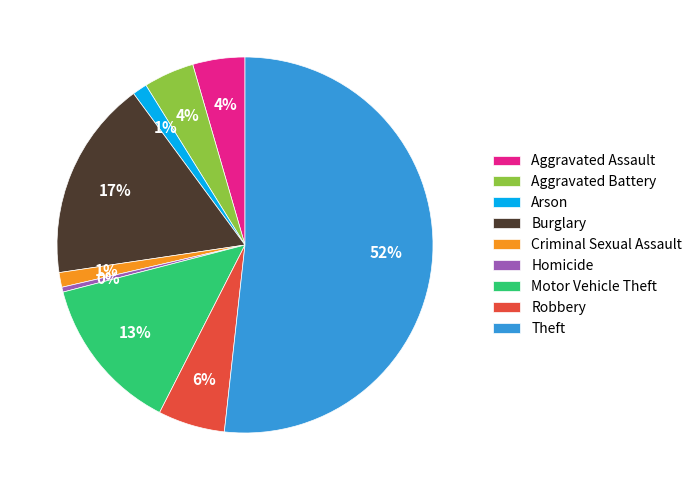

Which slice represents more than half of the pie?

Theft